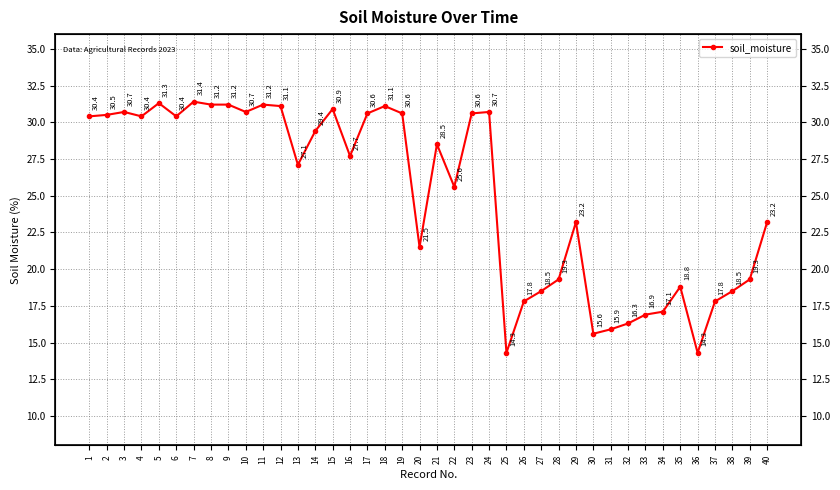

True or false: the data shows 9.1 at 31.

False